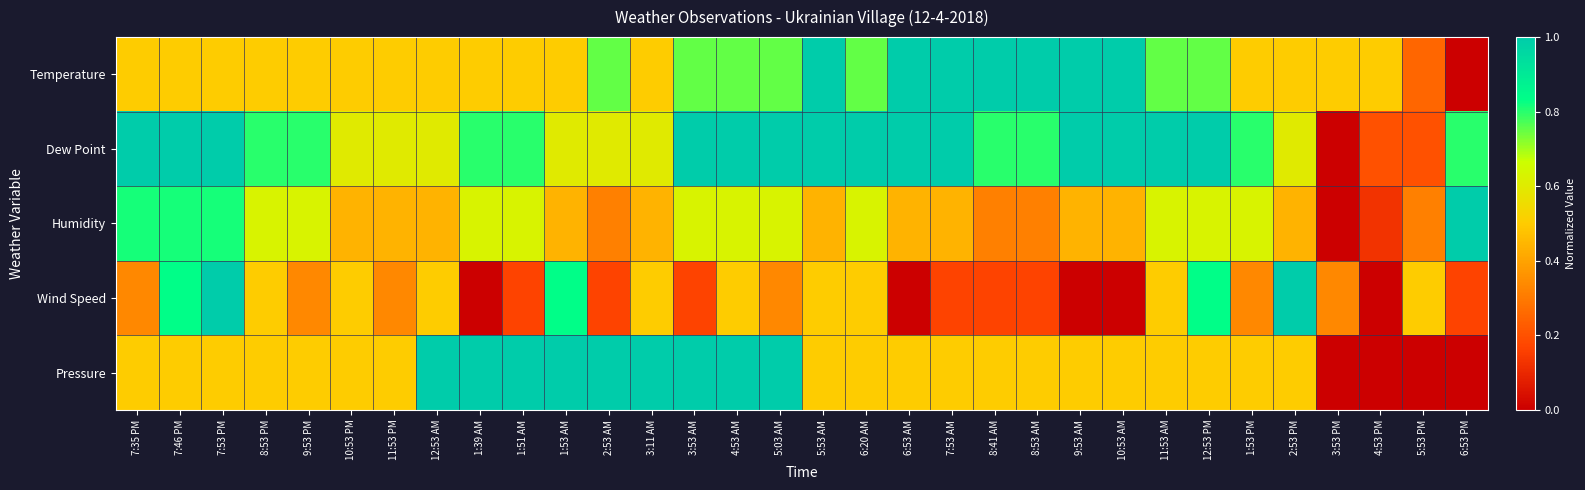

At how many categories does at least one series exceed 0?

32